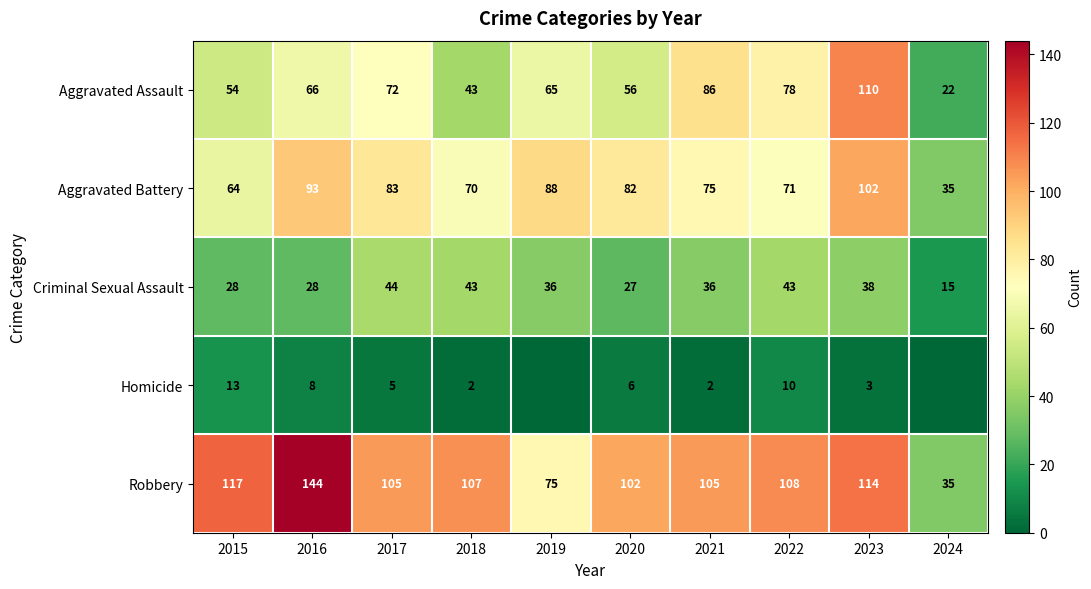

What is the greatest value displayed?

144